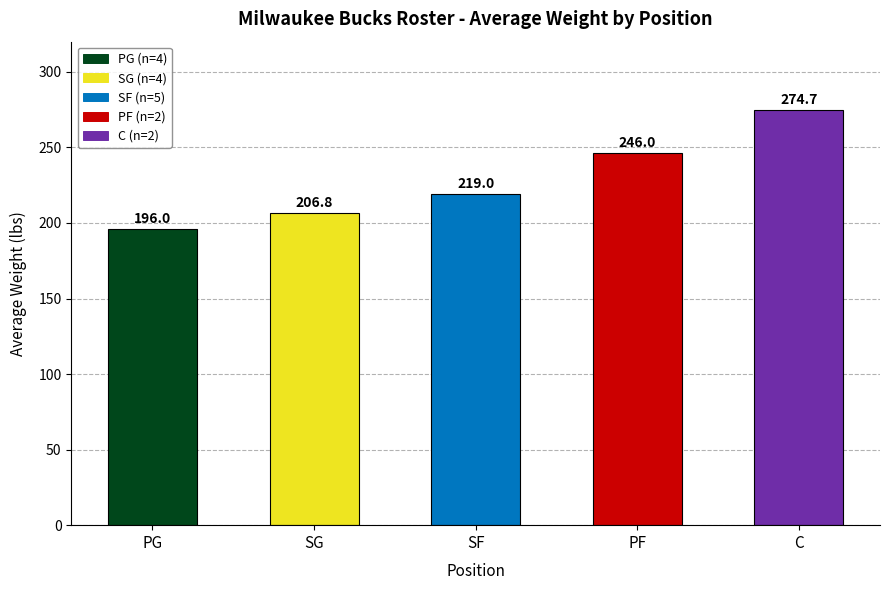

List the labels in order of value, largest first.

C, PF, SF, SG, PG